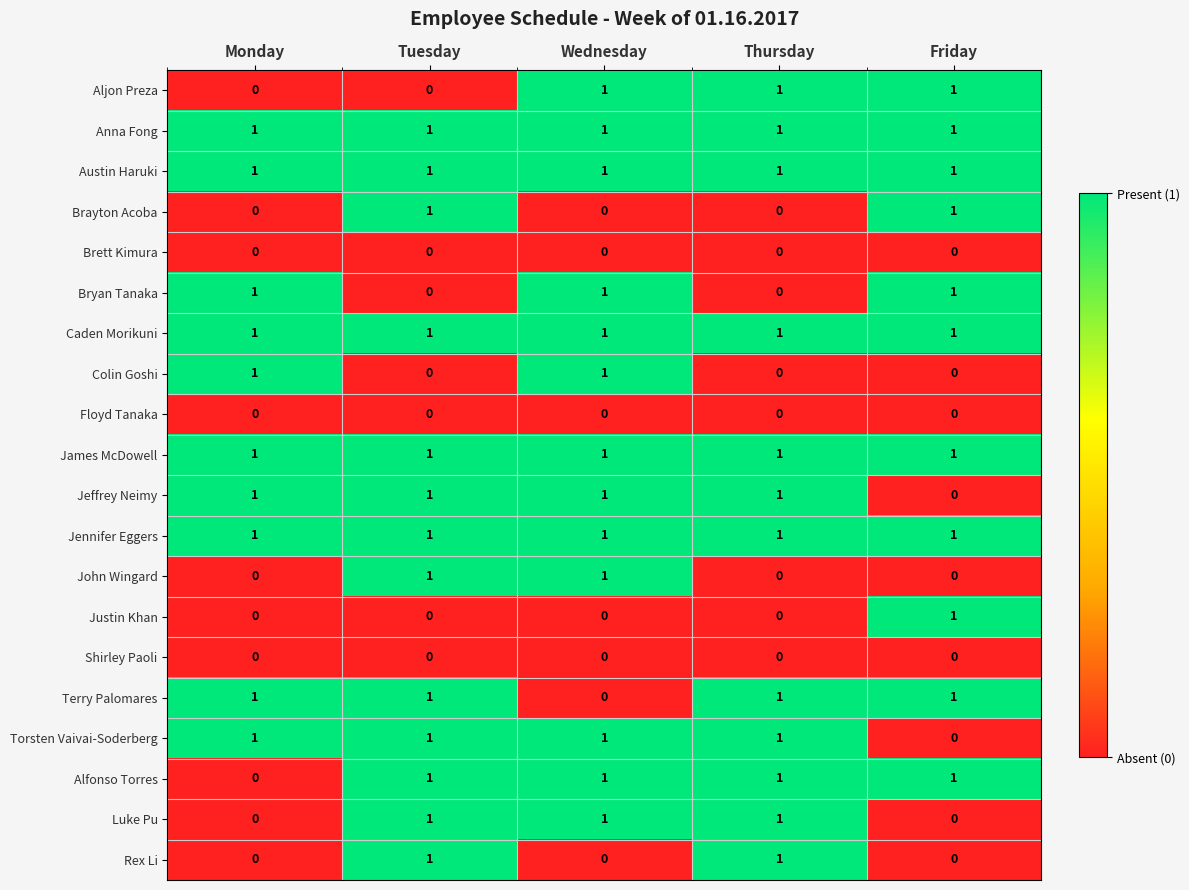

True or false: Bryan Tanaka has a value of 1 at Wednesday.

True